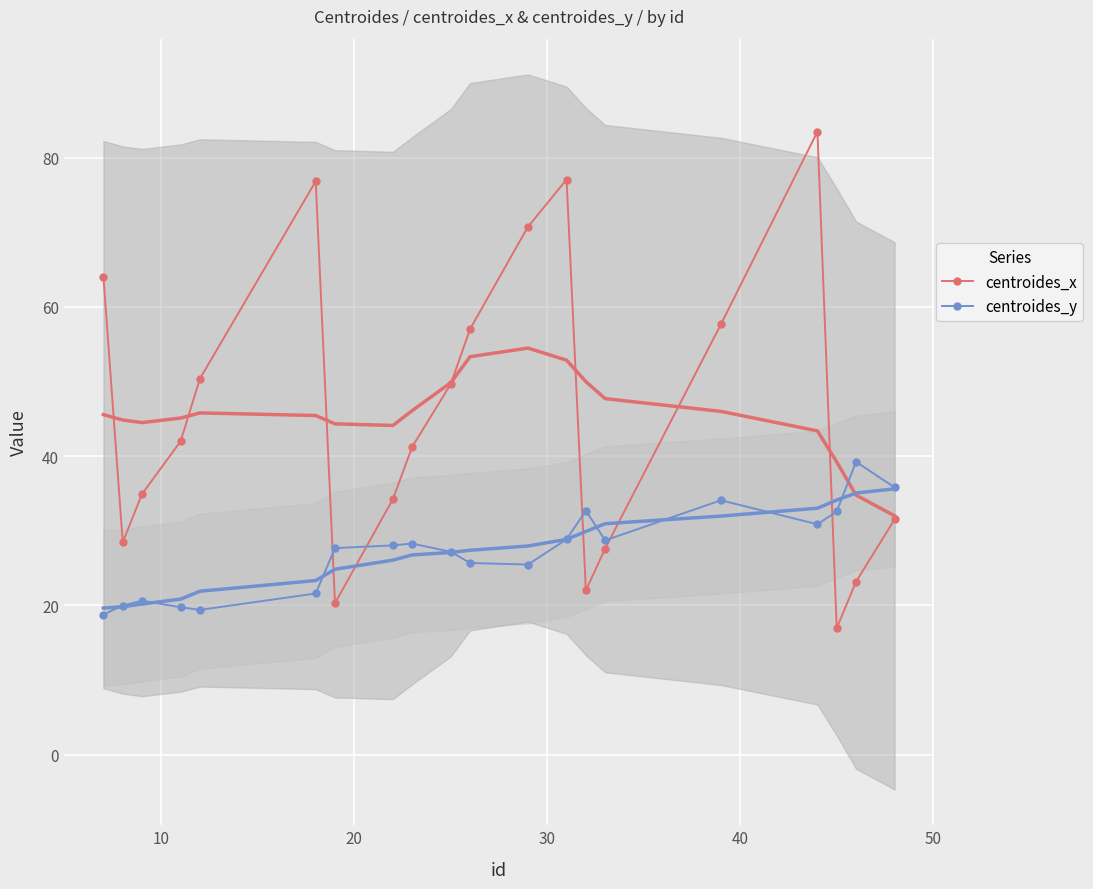

List the series in order of their peak value, highest first.

centroides_x, centroides_y